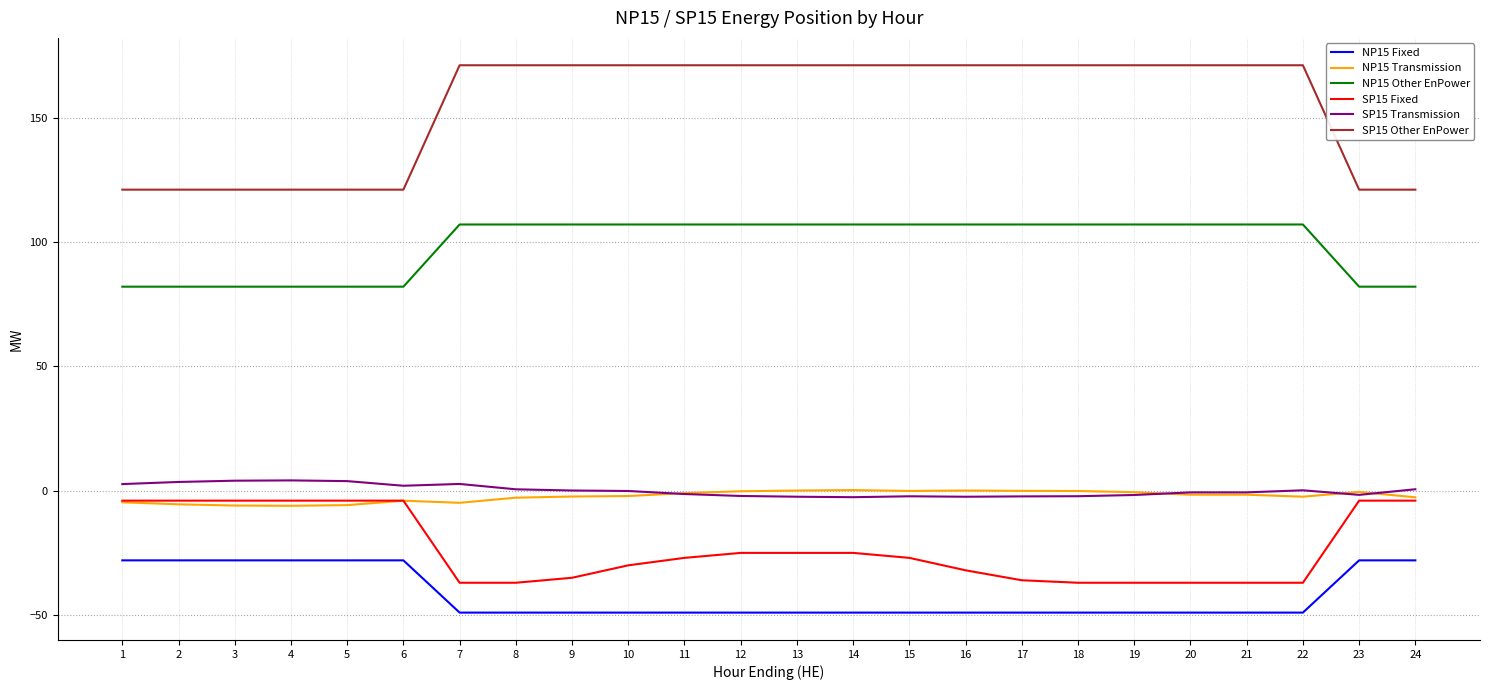

The SP15 Other EnPower series shows 171.0 at 7. True or false?

True